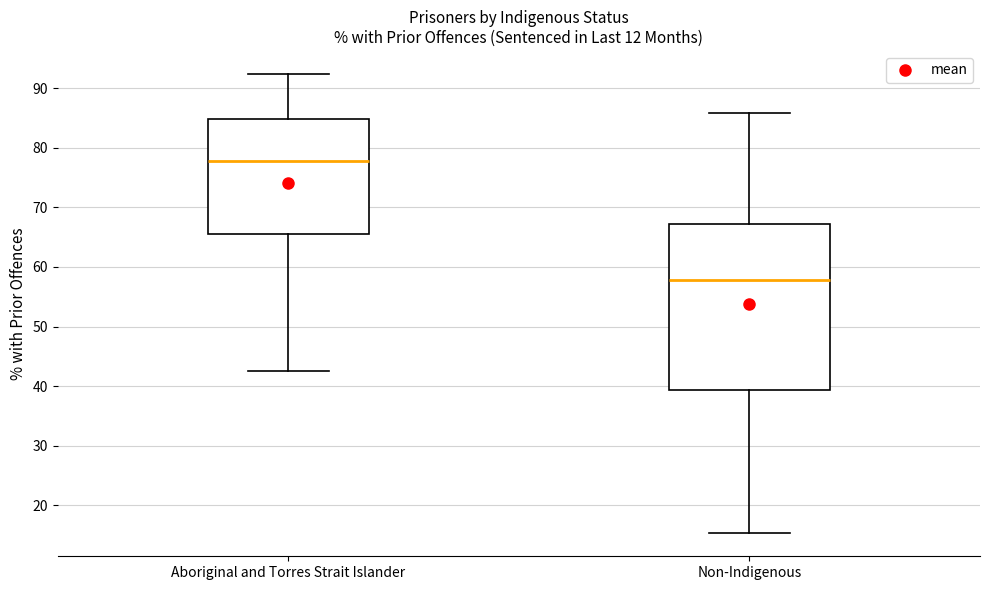

Which box has the highest median line?

Aboriginal and Torres Strait Islander